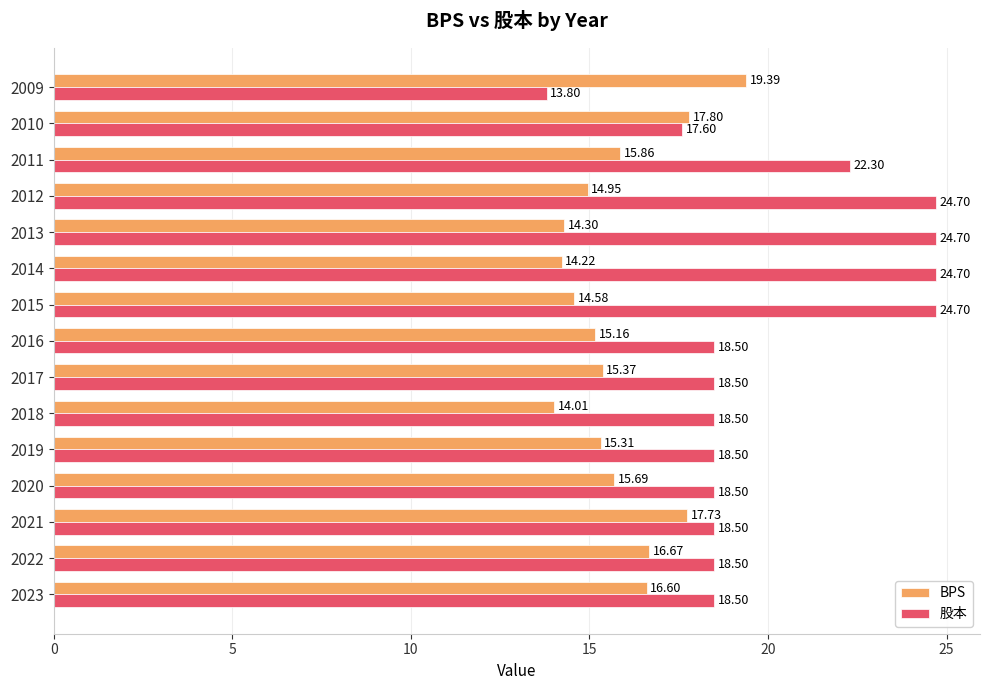

List the series in order of their overall mean, highest first.

股本, BPS